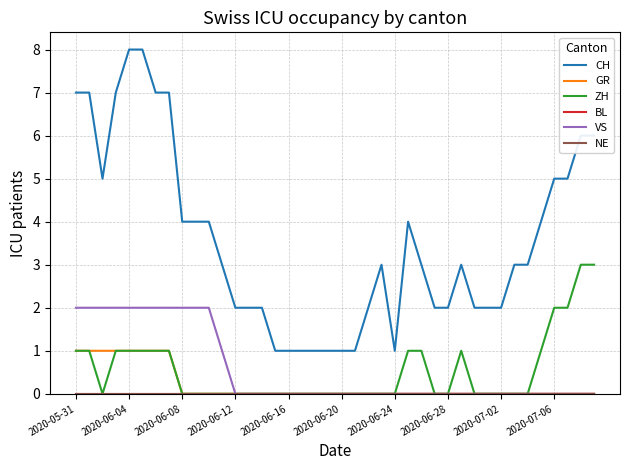

What is the difference between the second highest and second lowest values in the GR series?

1